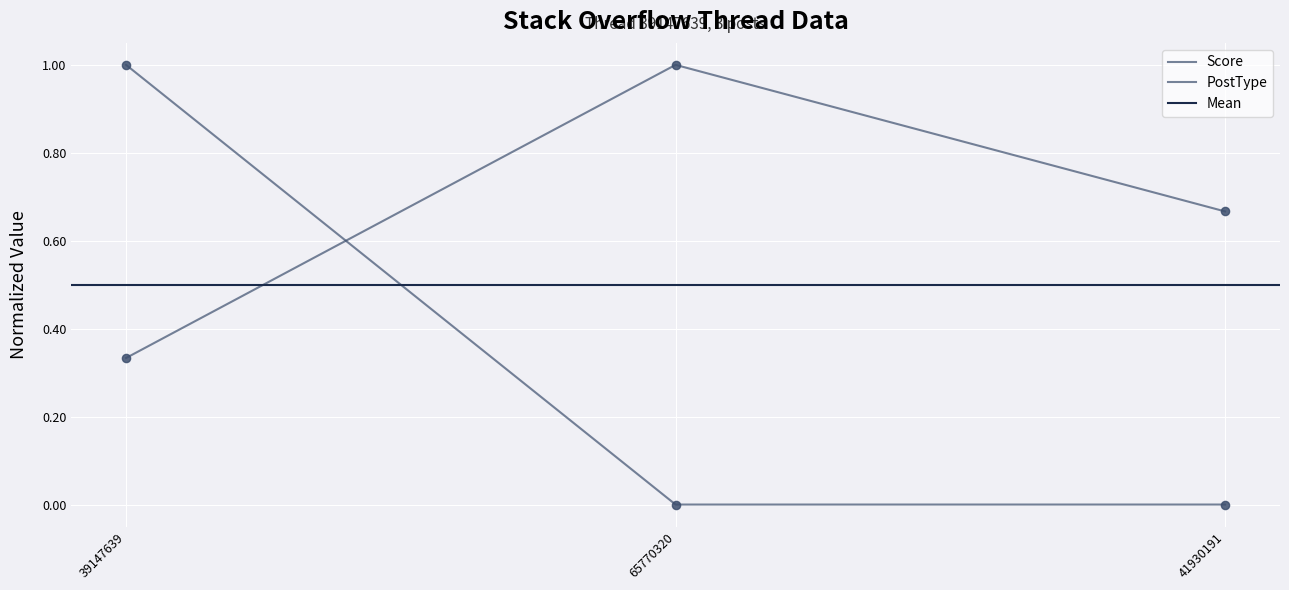

At how many categories does at least one series exceed 0?

3